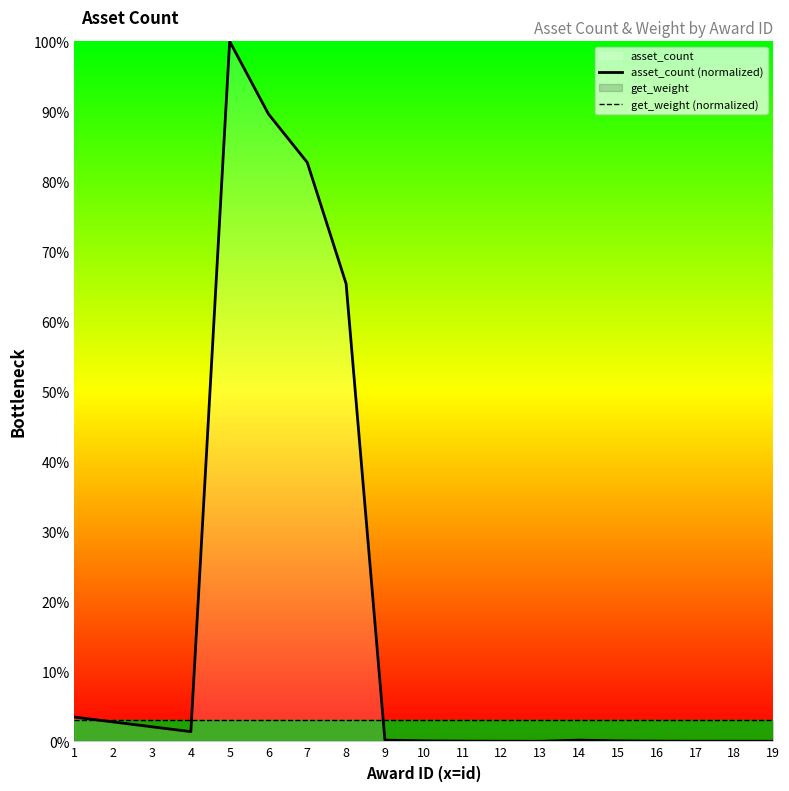

Which series changed the most between 2 and 18?

asset_count (normalized)